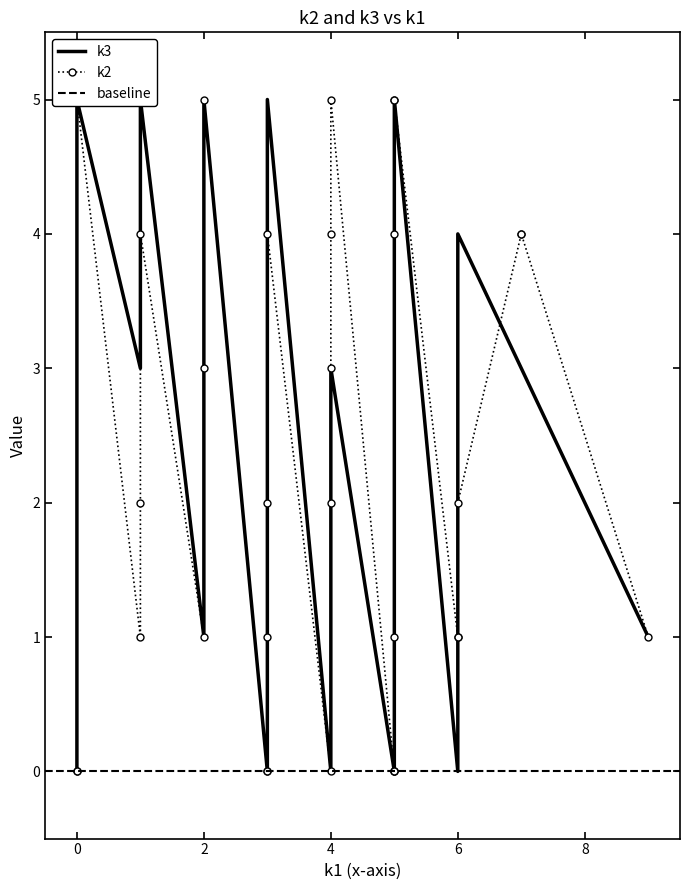

Rank the series by their maximum value, from lowest to highest.

k2, k3